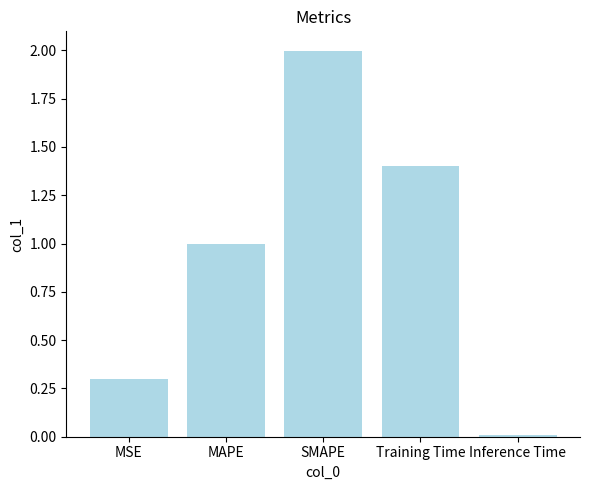

List the labels in order of value, largest first.

SMAPE, Training Time, MAPE, MSE, Inference Time